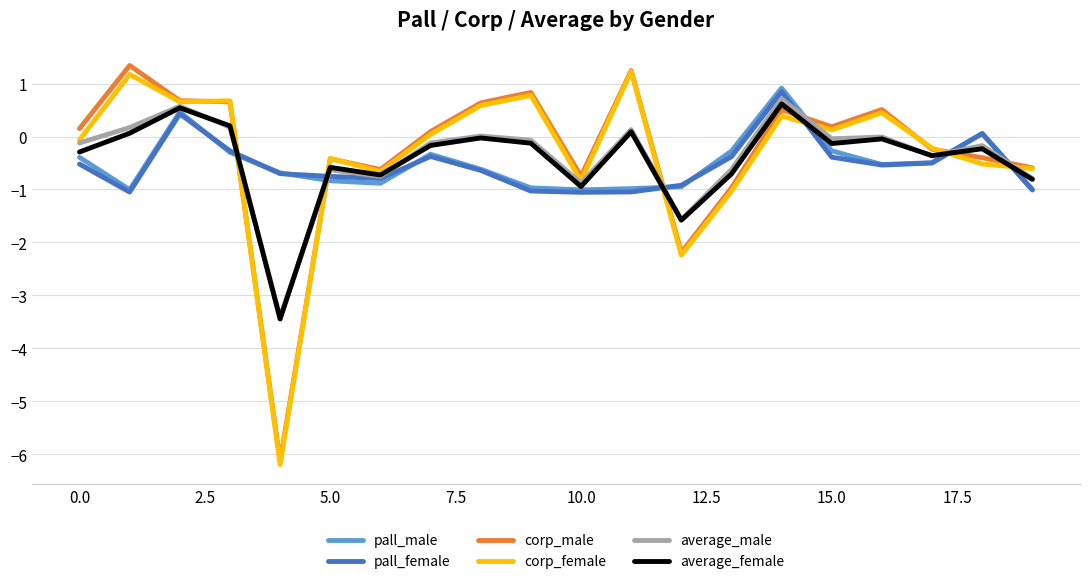

Is this an area chart (filled region under the line)?

No